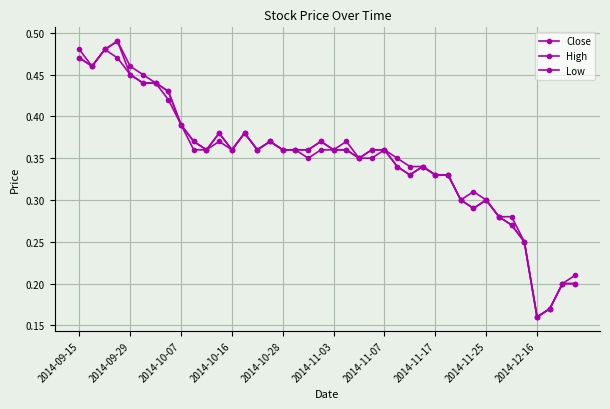

True or false: Close and Low intersect in this chart.

False